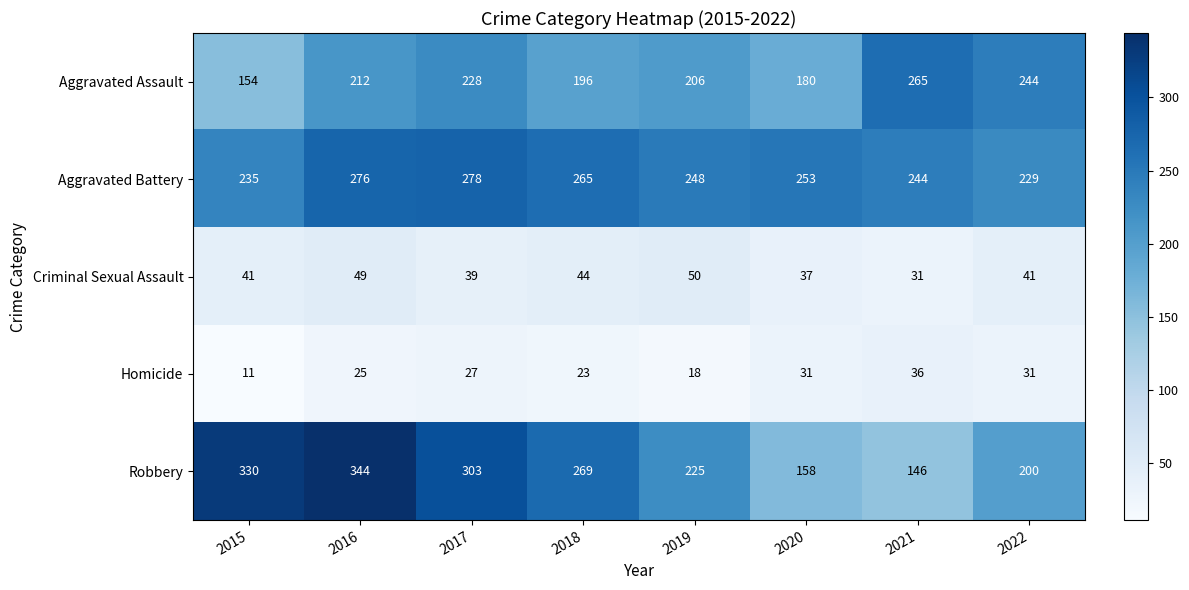

At 2022, list the series in order from largest to smallest.

Aggravated Assault, Aggravated Battery, Robbery, Criminal Sexual Assault, Homicide